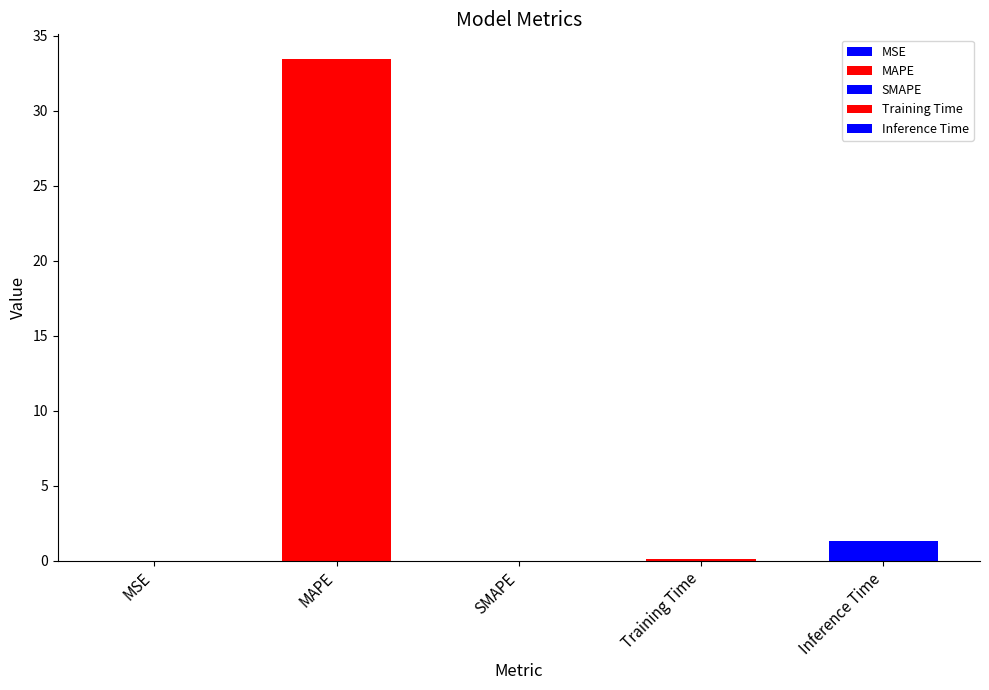

Are the bars grouped side by side (vs. stacked)?

No